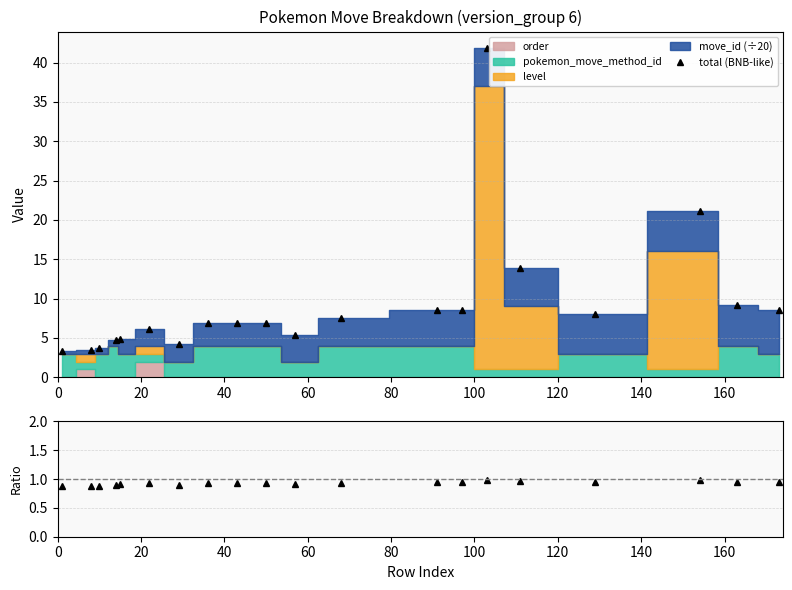

What is the maximum value for total (BNB-like)?

41.9